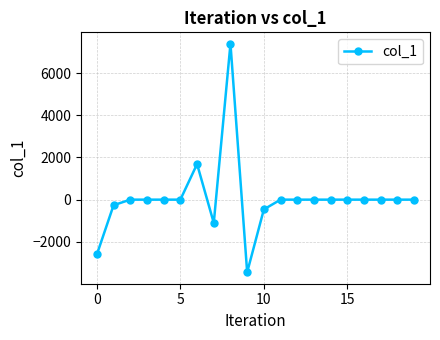

What is the minimum value shown in the chart?

-3445.2